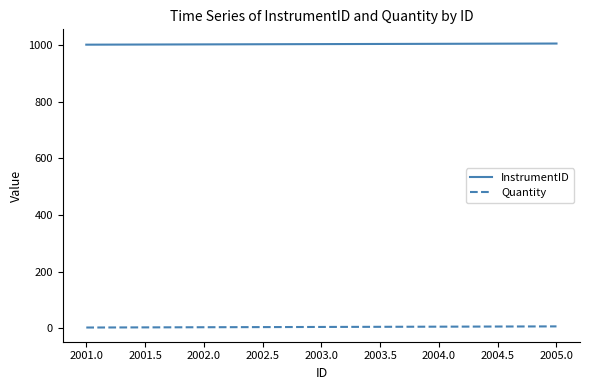

Which series has the largest total across all categories?

InstrumentID